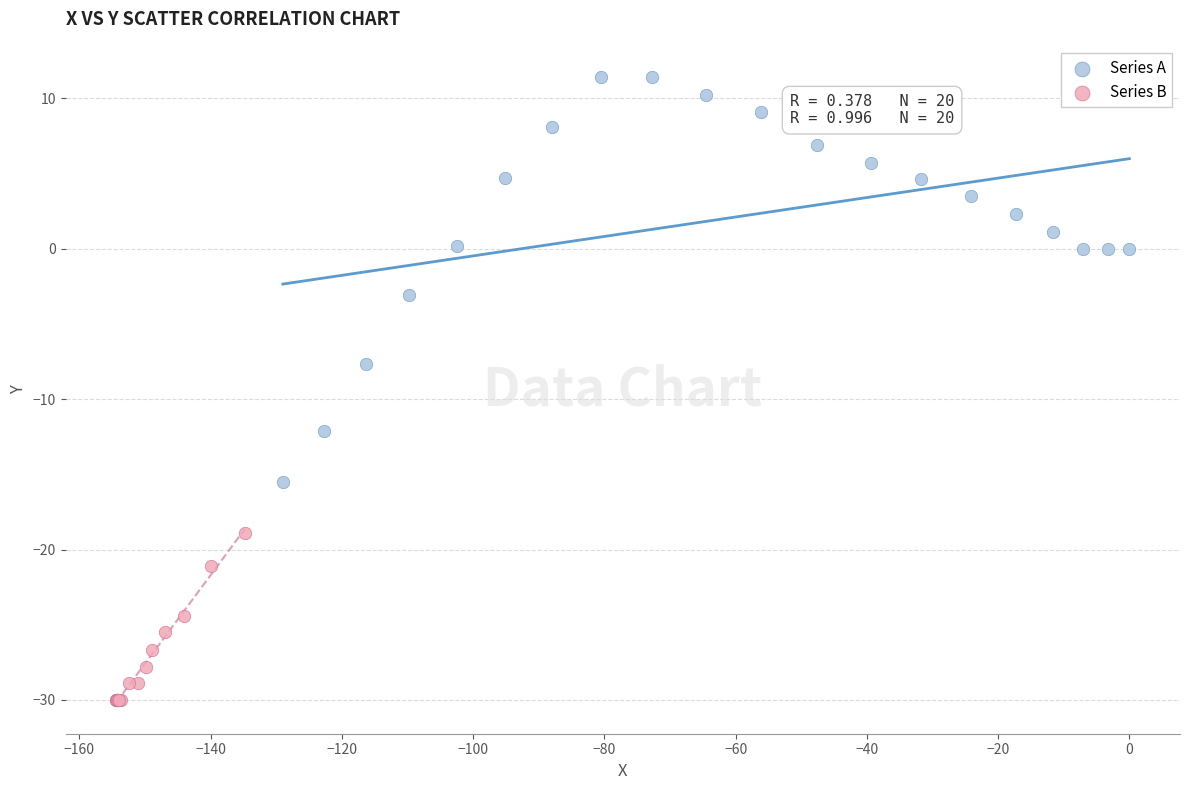

What are all the series names shown in the legend?

Series A, Series B